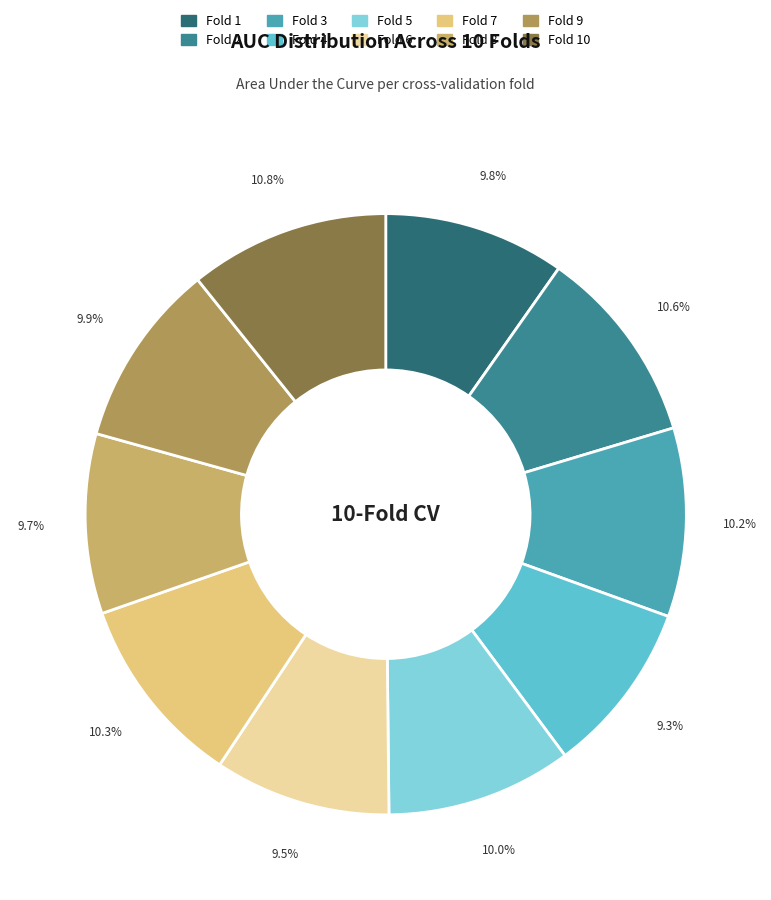

Count the number of slices in the pie.

10